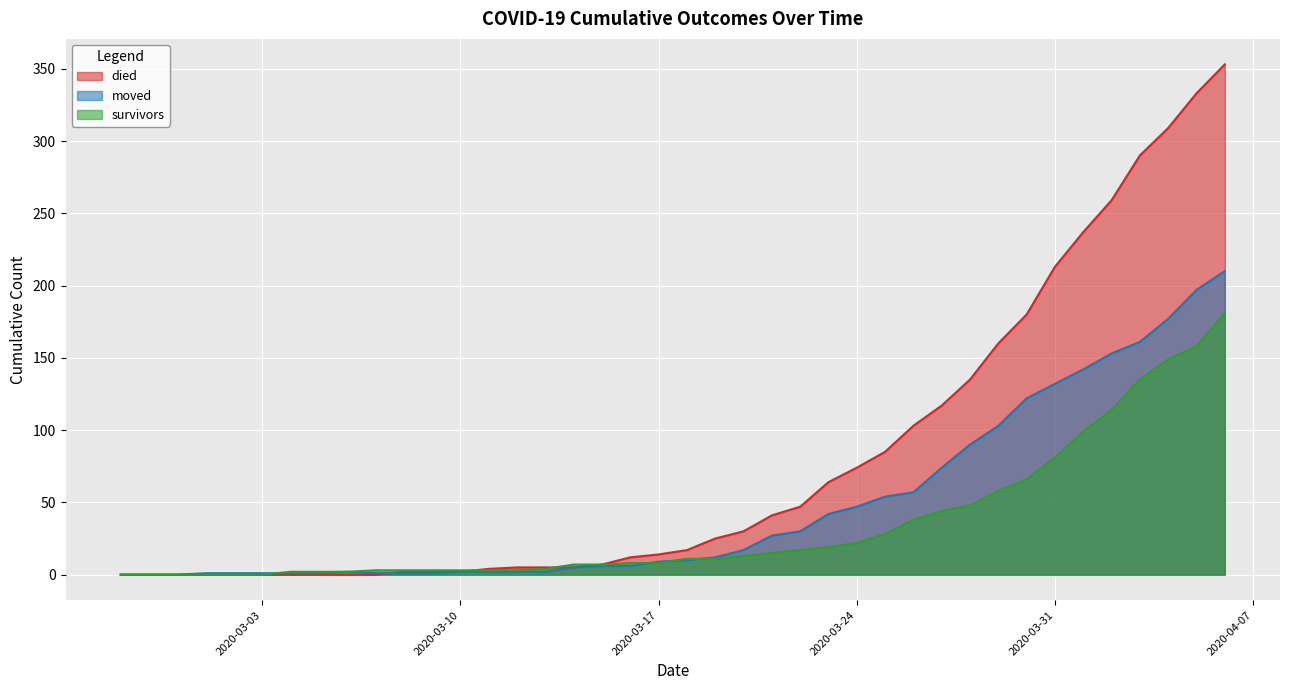

Is the value of died at 2020-04-06 greater than the value of moved at 2020-03-13?

Yes